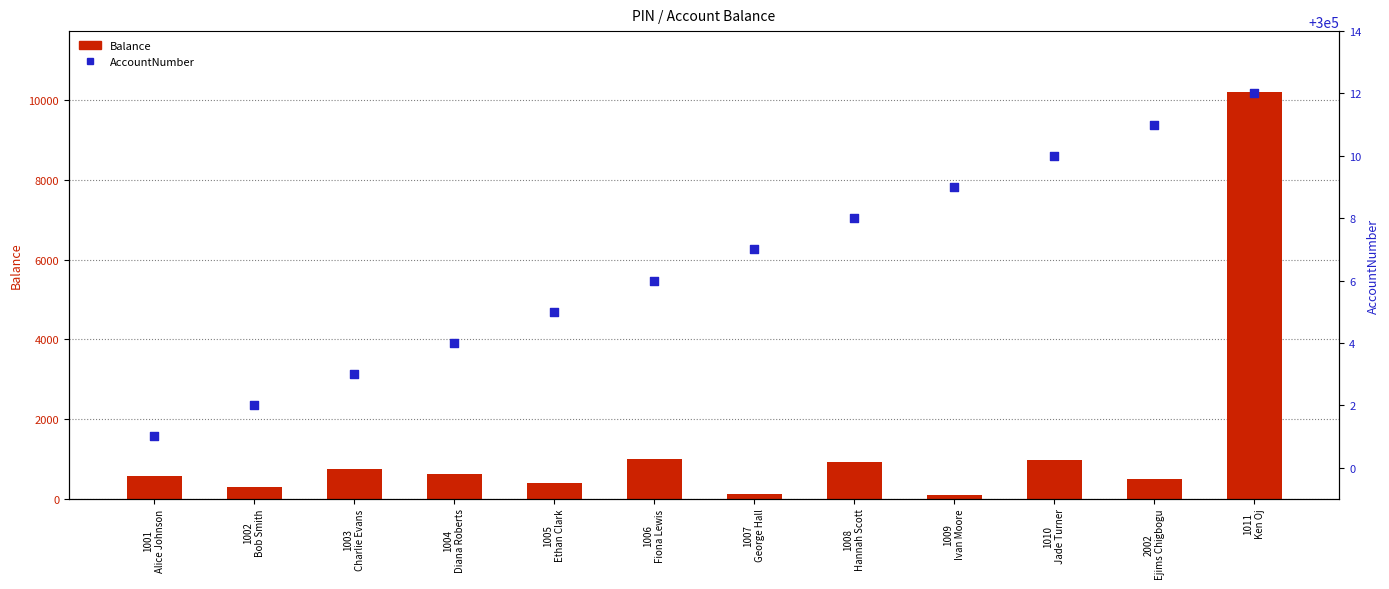

Which series contains the lowest Y value?

Balance